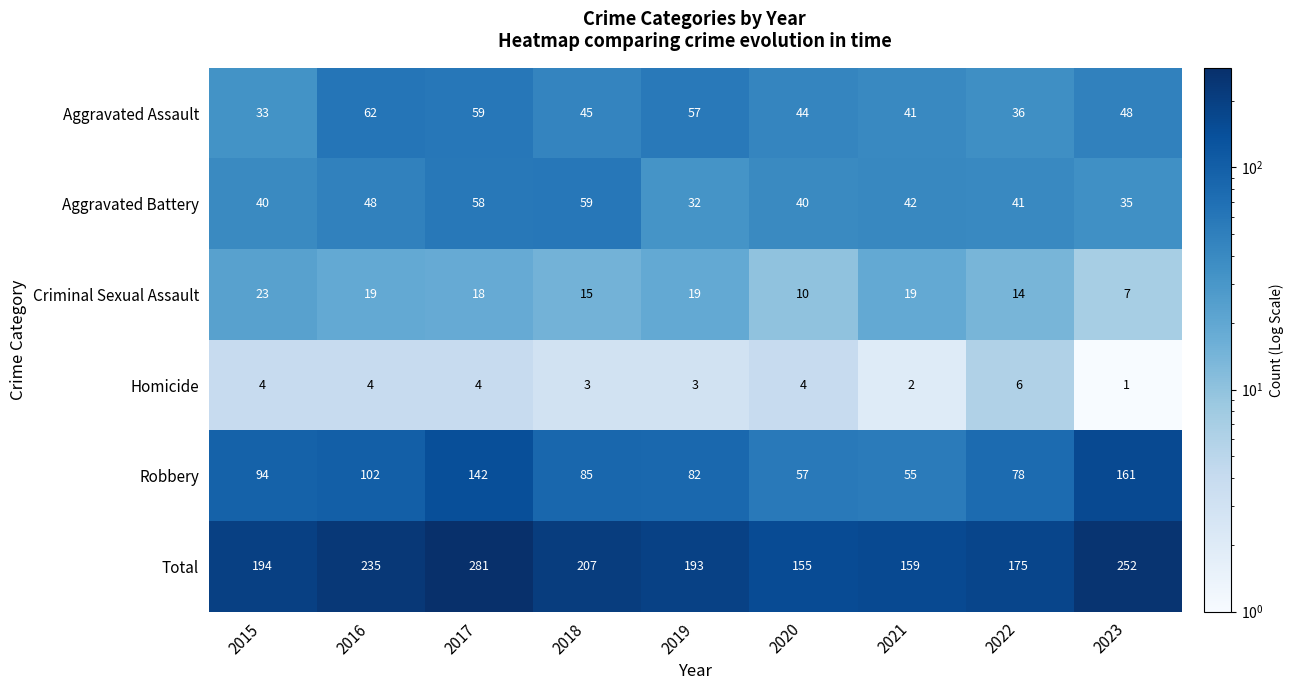

List the series in order of their peak value, lowest first.

Homicide, Criminal Sexual Assault, Aggravated Battery, Aggravated Assault, Robbery, Total